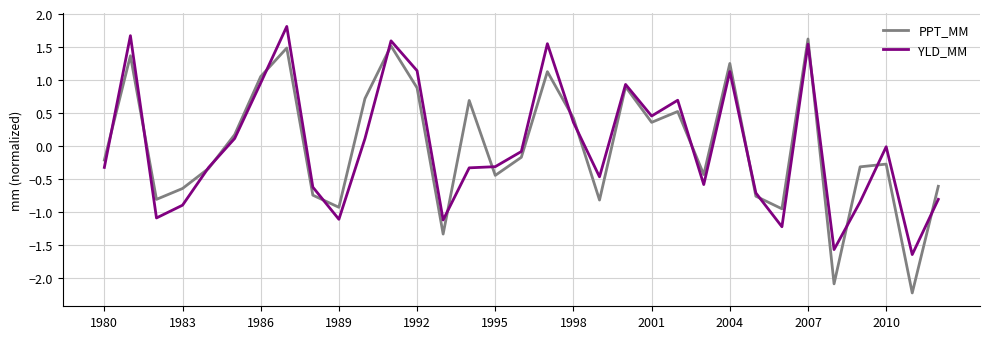

What are all the series names shown in the legend?

PPT_MM, YLD_MM